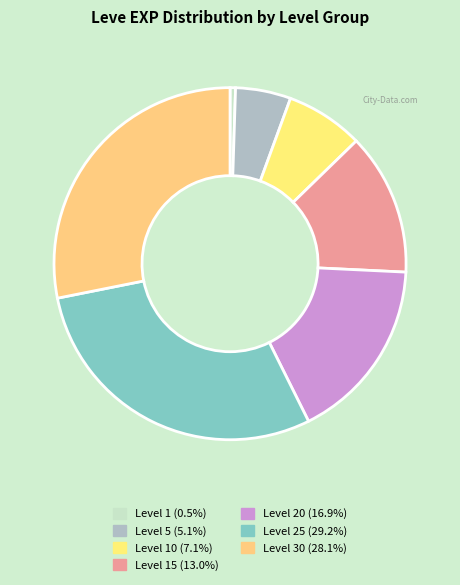

How many segments does this pie chart have?

7